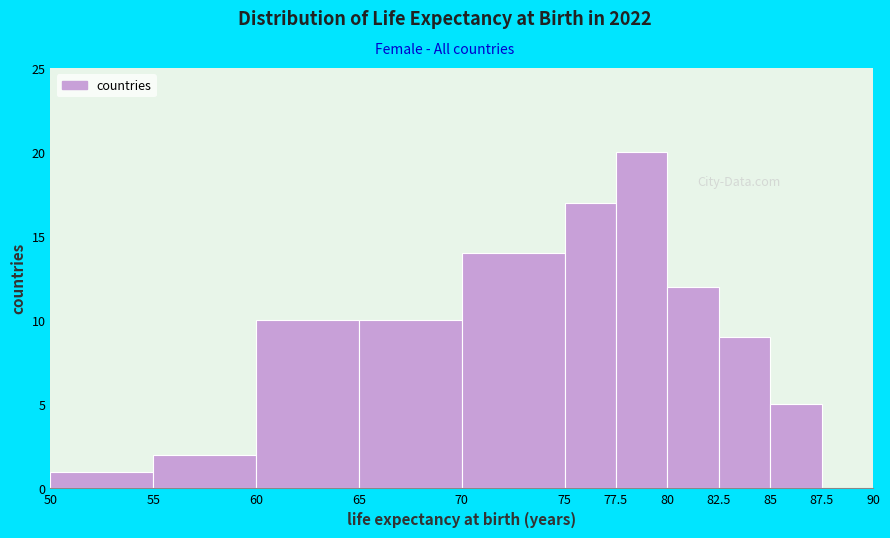

Reading left to right, transcribe this chart: for each bar, give the range it covers on the x-axis and its height. The values are not printed on the chart, so give them approximately, as read against the axis.

50 to 55: 1
55 to 60: 2
60 to 65: 10
65 to 70: 10
70 to 75: 14
75 to 77.5: 17
77.5 to 80: 20
80 to 82.5: 12
82.5 to 85: 9
85 to 87.5: 5
87.5 to 90: 0